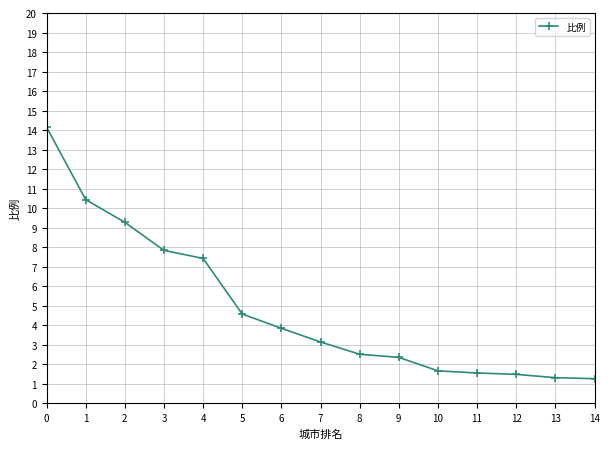

Between 7 and 9, which is larger?

7